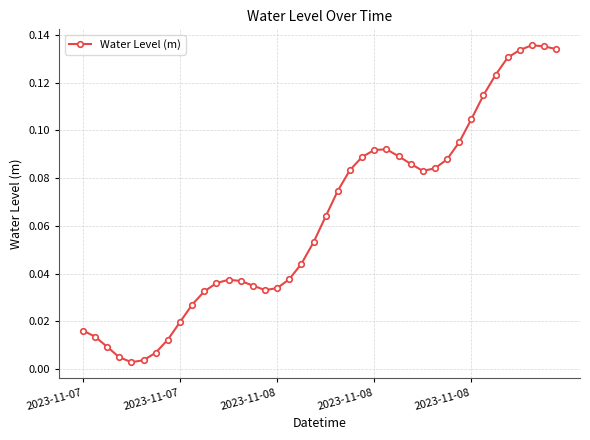

True or false: the data has more than 0 interior local peaks.

True